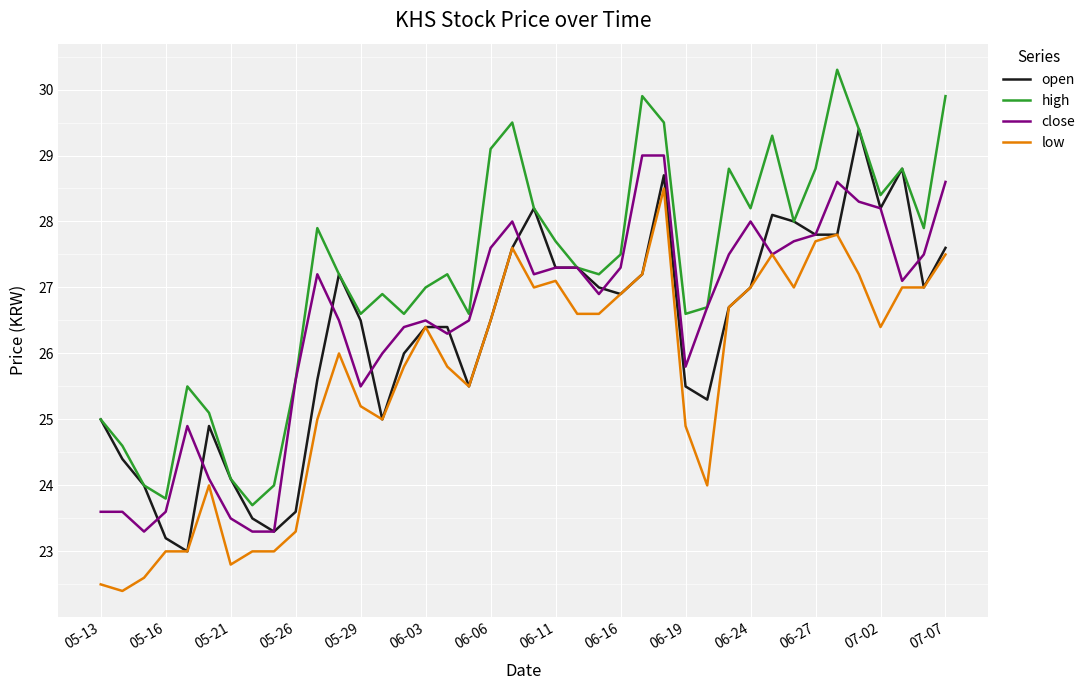

Reading left to right, list all the values displayed in this chart.

open: 25.0	24.4	24.0	23.2	23.0	24.9	24.1	23.5	23.3	23.6	25.6	27.2	26.5	25.0	26.0	26.4	26.4	25.5	26.5	27.6	28.2	27.3	27.3	27.0	26.9	27.2	28.7	25.5	25.3	26.7	27.0	28.1	28.0	27.8	27.8	29.4	28.2	28.8	27.0	27.6
high: 25.0	24.6	24.0	23.8	25.5	25.1	24.1	23.7	24.0	25.6	27.9	27.2	26.6	26.9	26.6	27.0	27.2	26.6	29.1	29.5	28.2	27.7	27.3	27.2	27.5	29.9	29.5	26.6	26.7	28.8	28.2	29.3	28.0	28.8	30.3	29.4	28.4	28.8	27.9	29.9
close: 23.6	23.6	23.3	23.6	24.9	24.1	23.5	23.3	23.3	25.6	27.2	26.5	25.5	26.0	26.4	26.5	26.3	26.5	27.6	28.0	27.2	27.3	27.3	26.9	27.3	29.0	29.0	25.8	26.7	27.5	28.0	27.5	27.7	27.8	28.6	28.3	28.2	27.1	27.5	28.6
low: 22.5	22.4	22.6	23.0	23.0	24.0	22.8	23.0	23.0	23.3	25.0	26.0	25.2	25.0	25.8	26.4	25.8	25.5	26.5	27.6	27.0	27.1	26.6	26.6	26.9	27.2	28.5	24.9	24.0	26.7	27.0	27.5	27.0	27.7	27.8	27.2	26.4	27.0	27.0	27.5